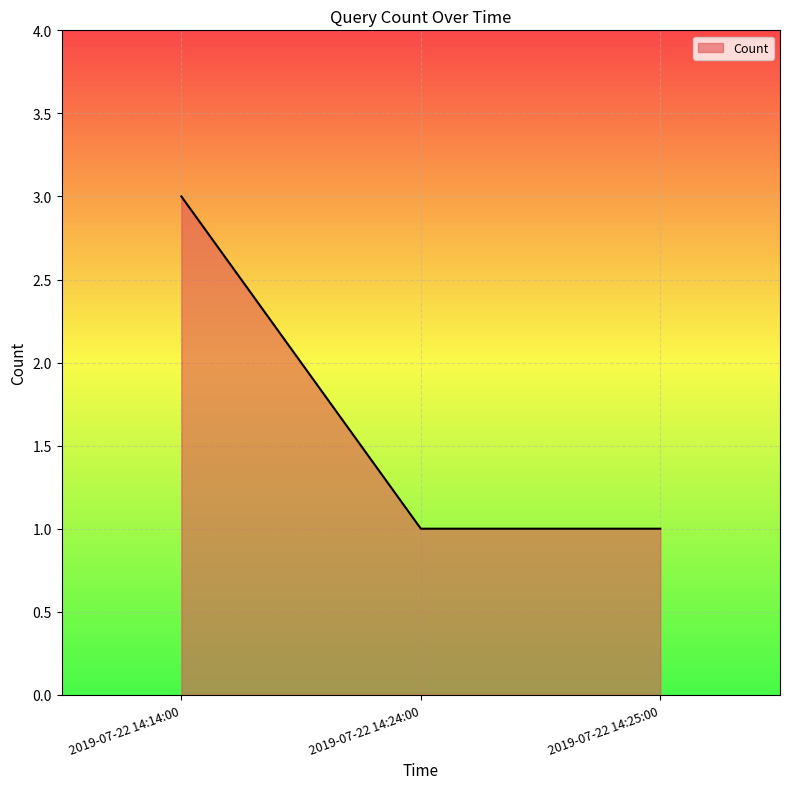

What is the ratio of the value at 2019-07-22 14:25:00 to the value at 2019-07-22 14:24:00?

1.0